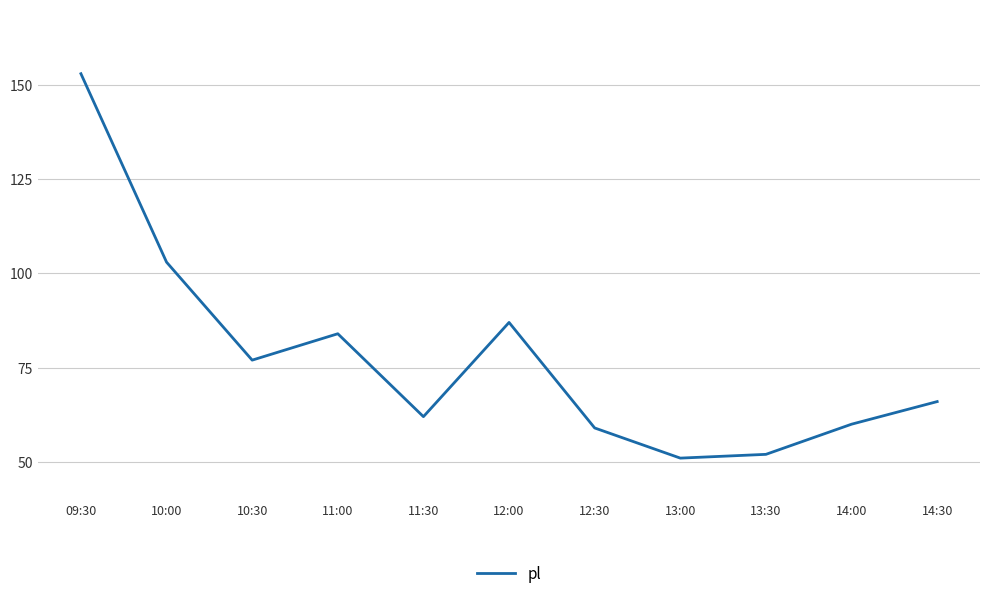

Is it true that the value at 10:30 is 46?

False